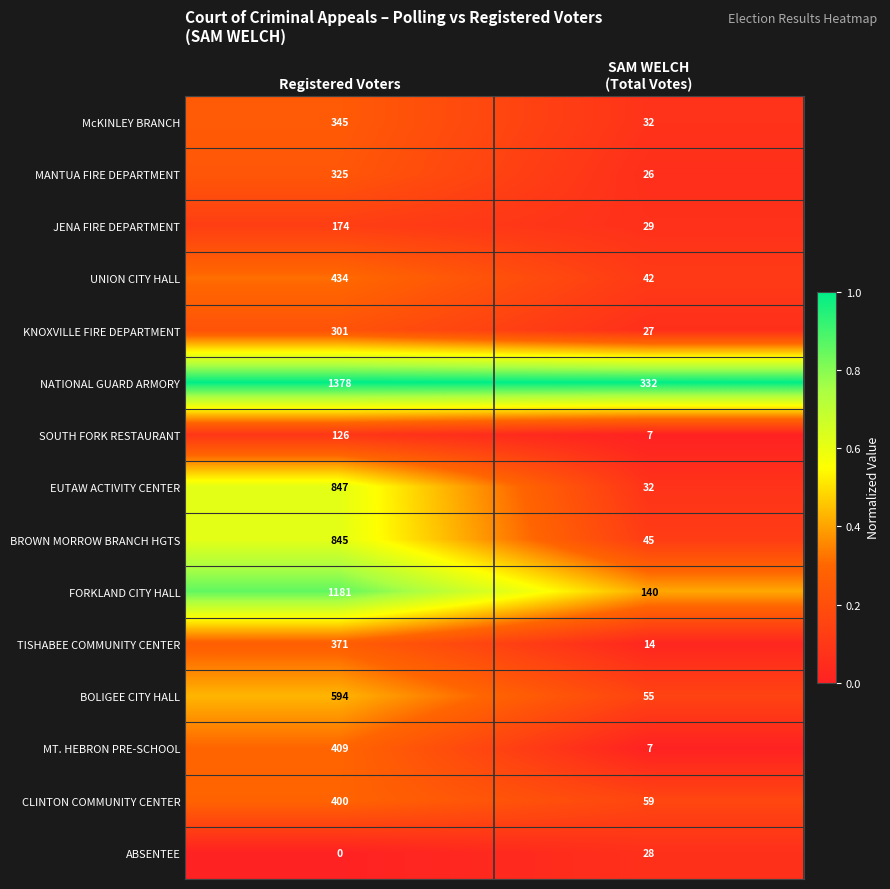

Reading left to right, what are all the values shown in this chart?

McKINLEY BRANCH: 345	32
MANTUA FIRE DEPARTMENT: 325	26
JENA FIRE DEPARTMENT: 174	29
UNION CITY HALL: 434	42
KNOXVILLE FIRE DEPARTMENT: 301	27
NATIONAL GUARD ARMORY: 1378	332
SOUTH FORK RESTAURANT: 126	7
EUTAW ACTIVITY CENTER: 847	32
BROWN MORROW BRANCH HGTS: 845	45
FORKLAND CITY HALL: 1181	140
TISHABEE COMMUNITY CENTER: 371	14
BOLIGEE CITY HALL: 594	55
MT. HEBRON PRE-SCHOOL: 409	7
CLINTON COMMUNITY CENTER: 400	59
ABSENTEE: 0	28